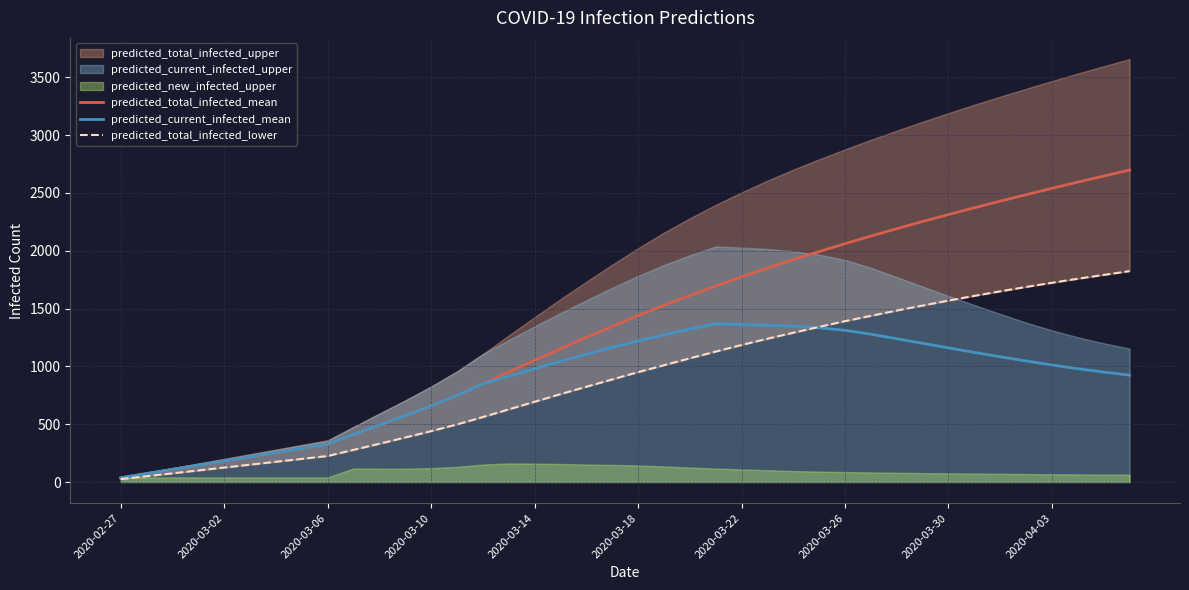

What is the highest value of the predicted_current_infected_mean series?

1368